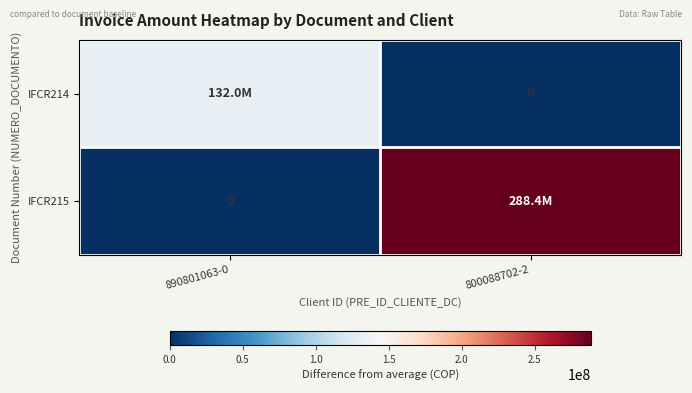

What is the difference between the IFCR214 values at 890801063-0 and 800088702-2?

131962064